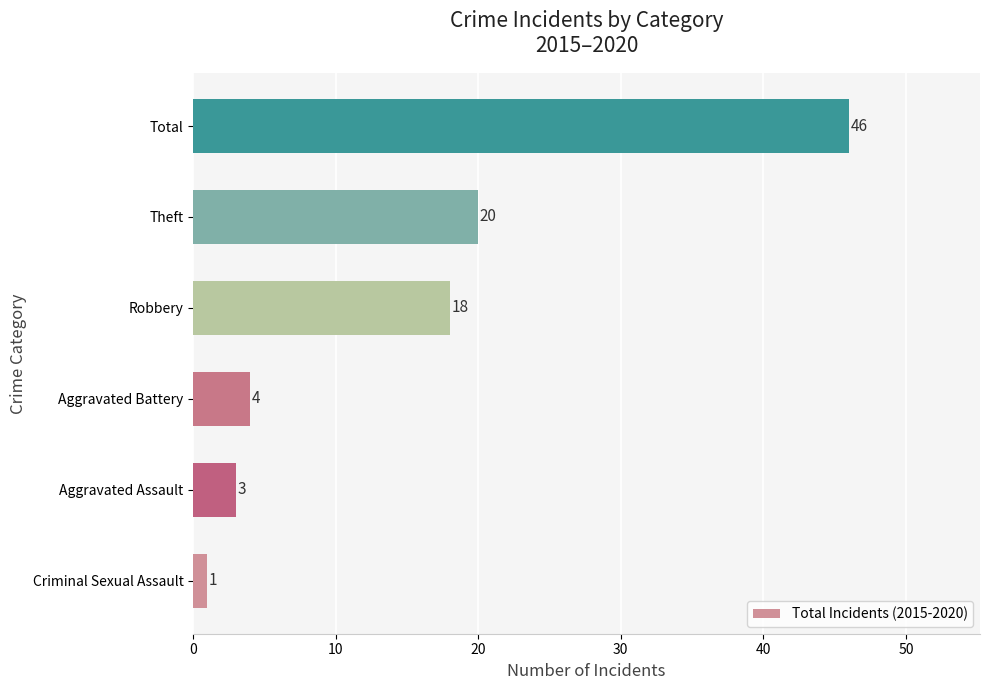

Where is the data nearest to the value 23?

Theft